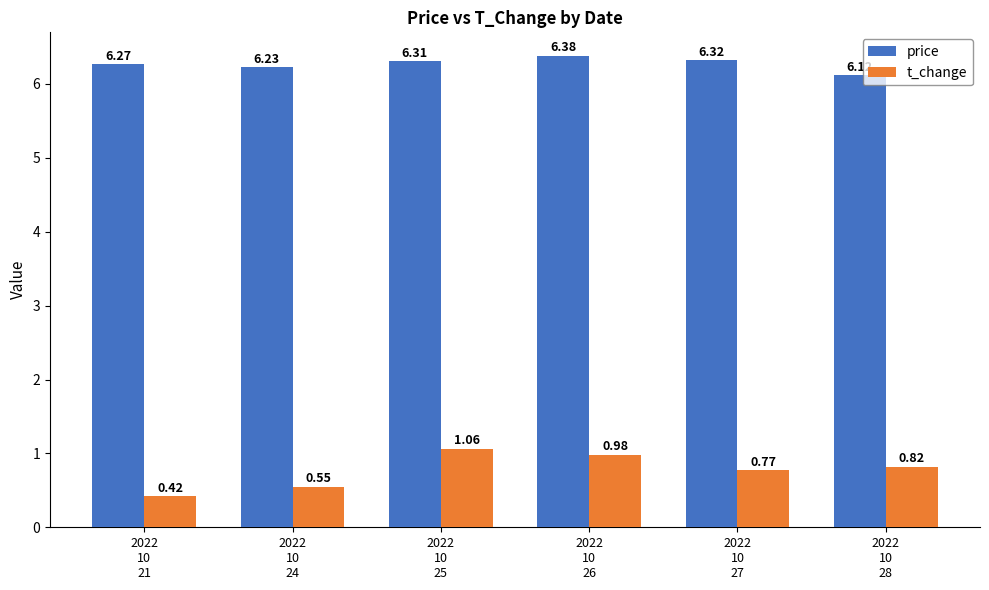

What is the label of the 5th bar from the left?

2022
10
27